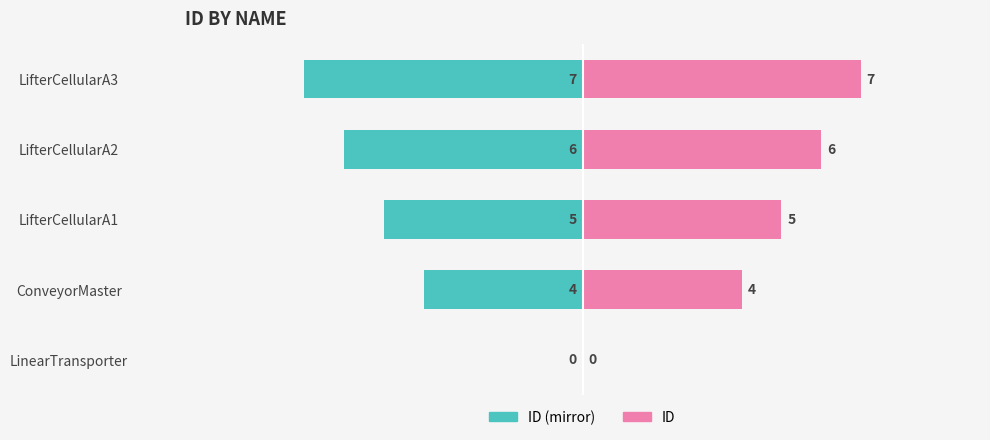

What are all the series names shown in the legend?

ID, ID (mirror)